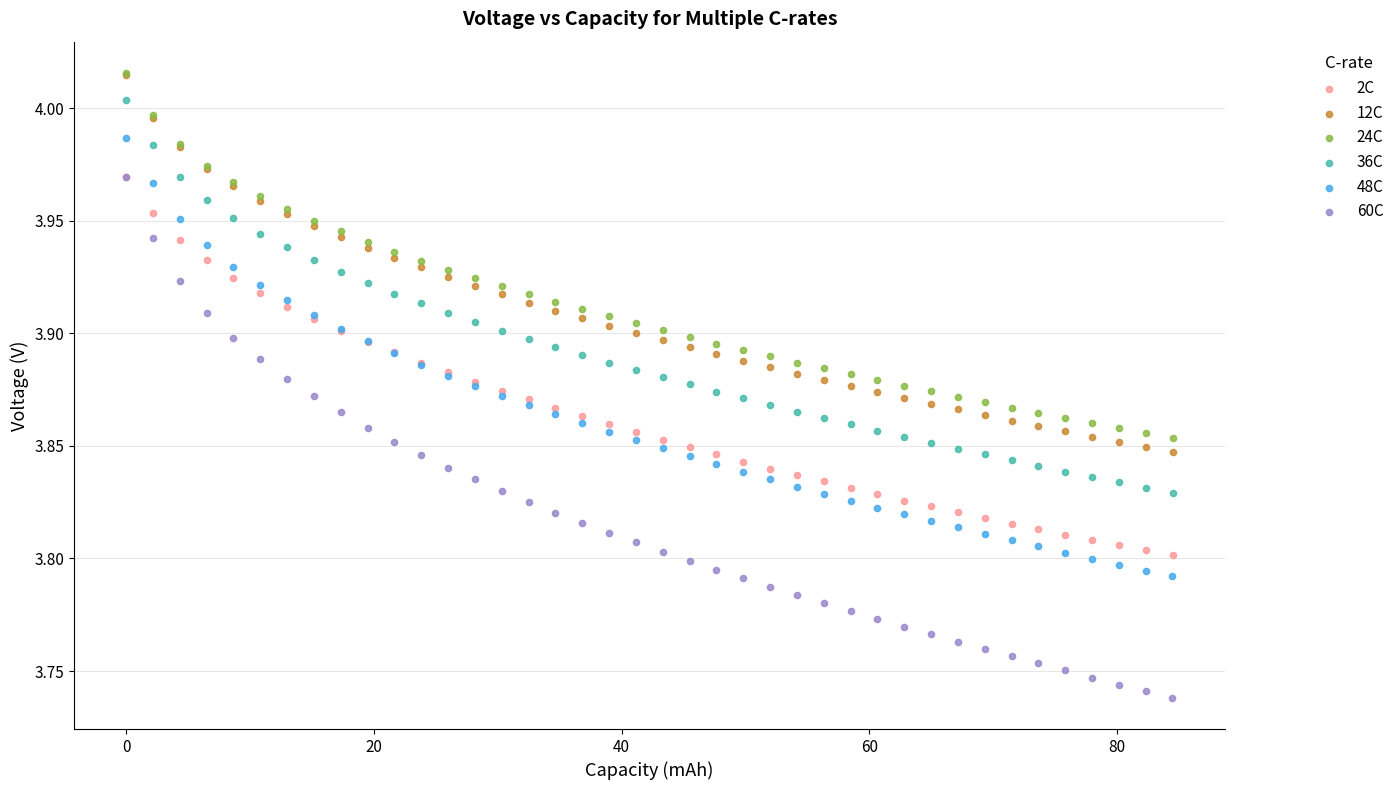

Which series reaches the minimum Y coordinate?

60C